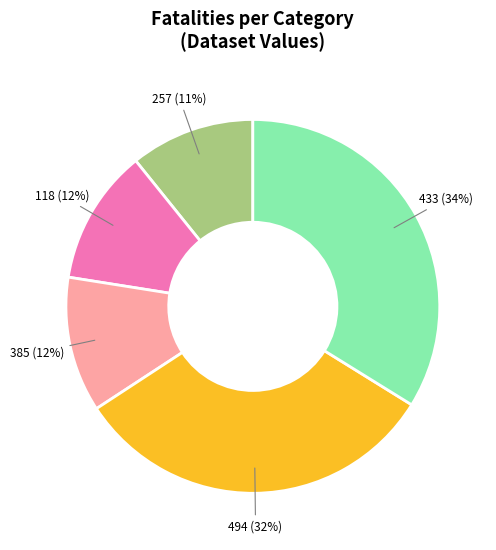

Is it true that 385 is 12% of the pie?

True